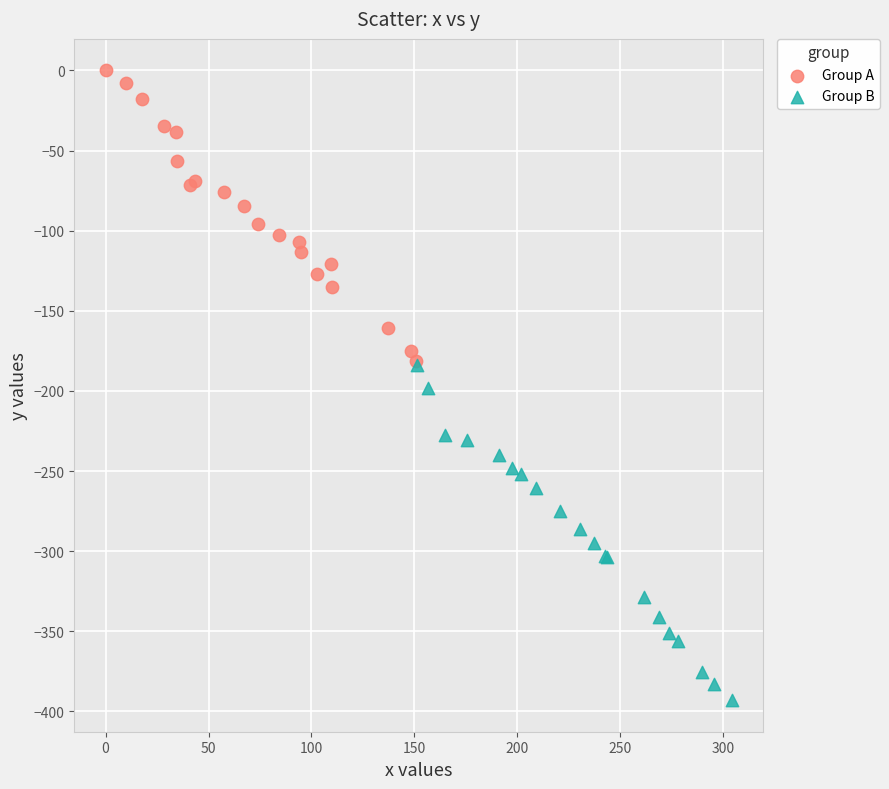

What are all the series names shown in the legend?

Group A, Group B